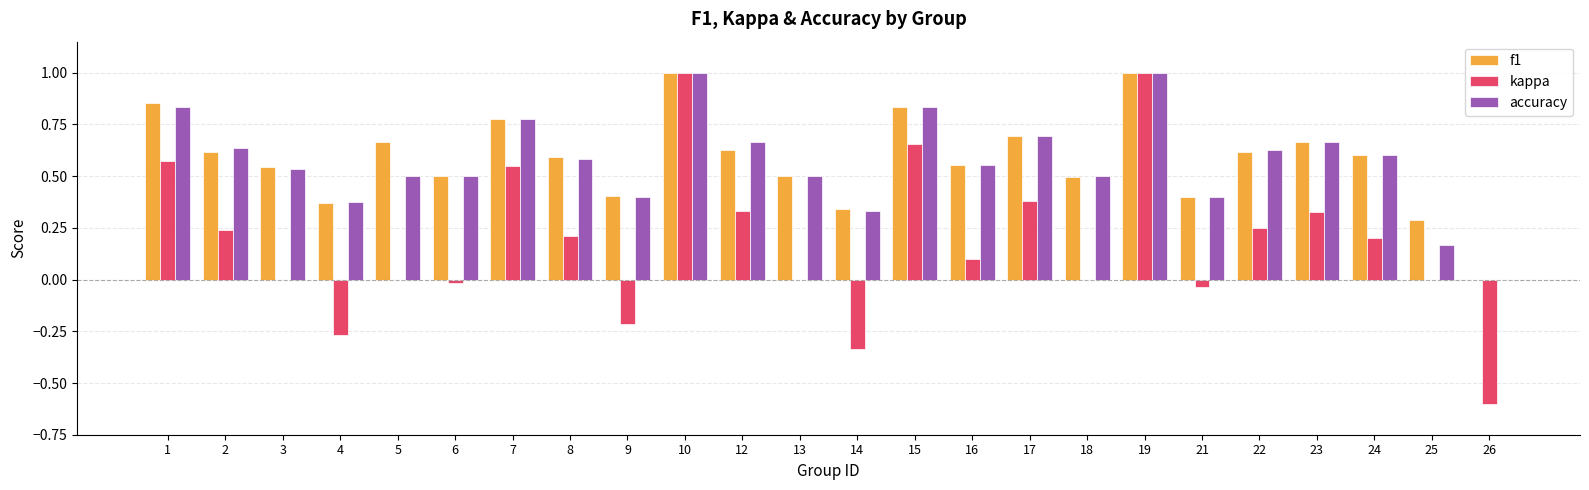

Does the chart contain stacked bars?

No